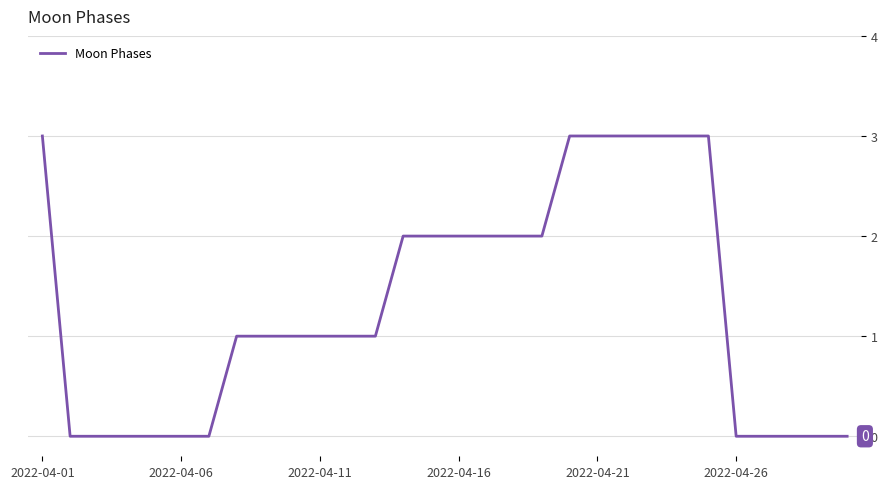

How many lines are shown in the chart?

1